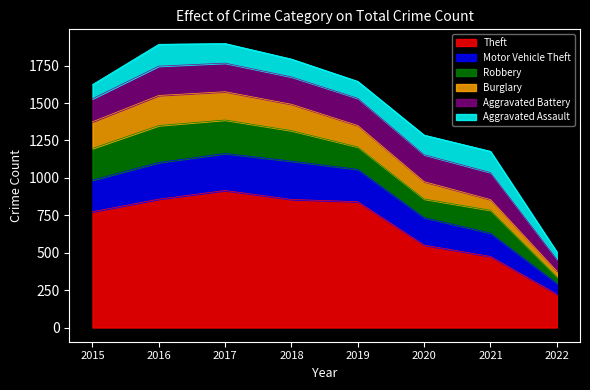

Which has a higher value, 2017 or 2016?

2017